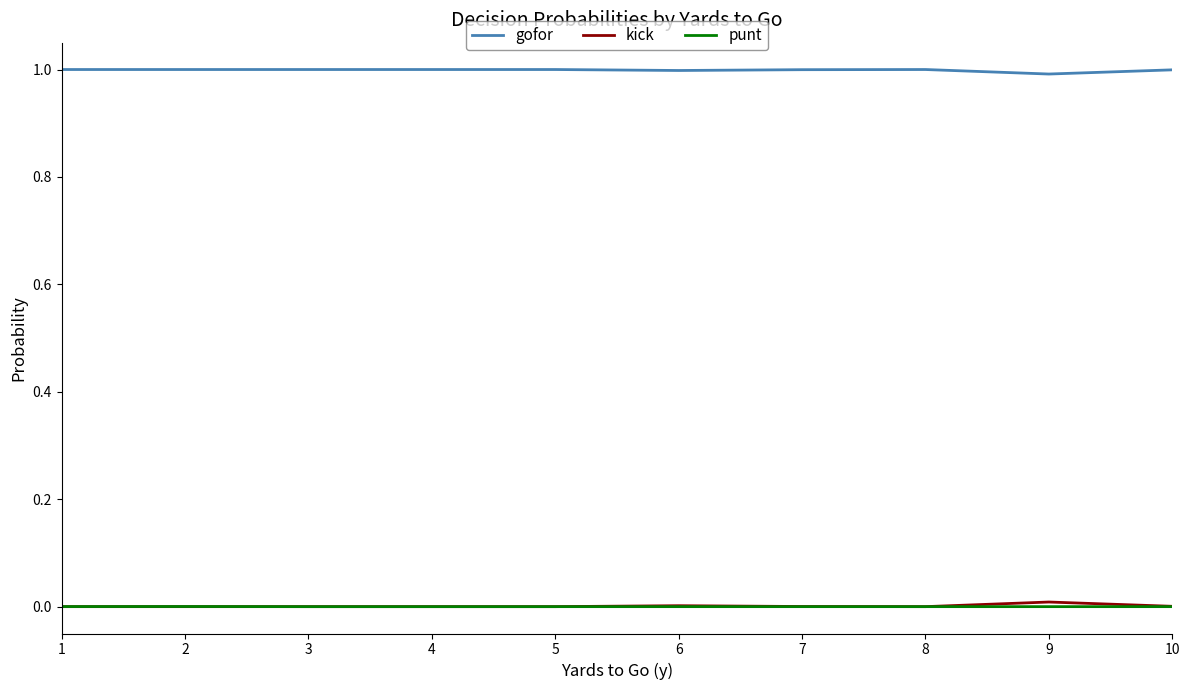

Is the value of punt at 5 greater than the value of gofor at 1?

No